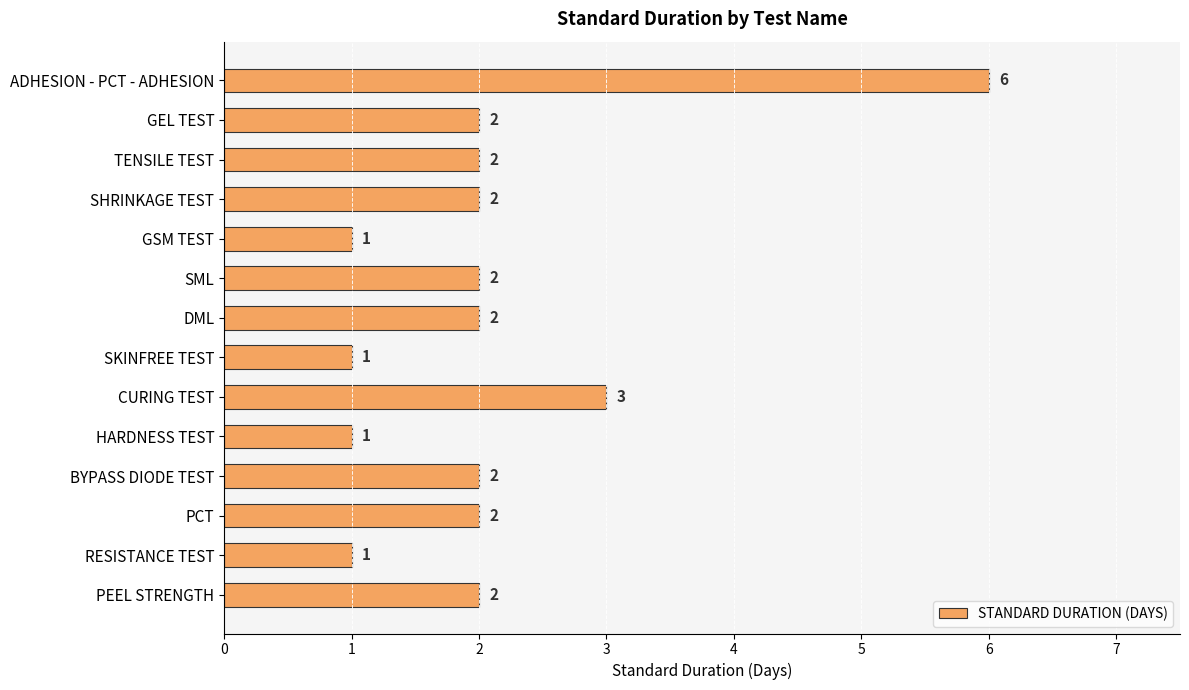

Approximately how many times larger is the value at PEEL STRENGTH compared to ADHESION - PCT - ADHESION?

0.3